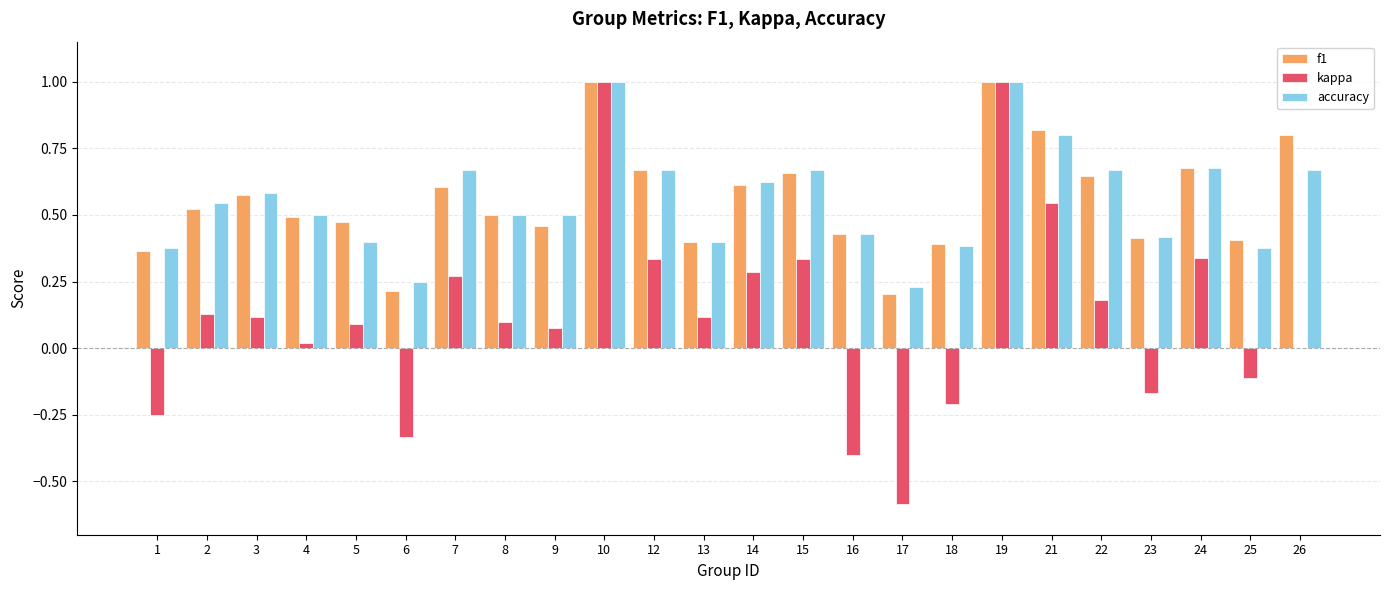

What is the sum of all accuracy values?

13.3